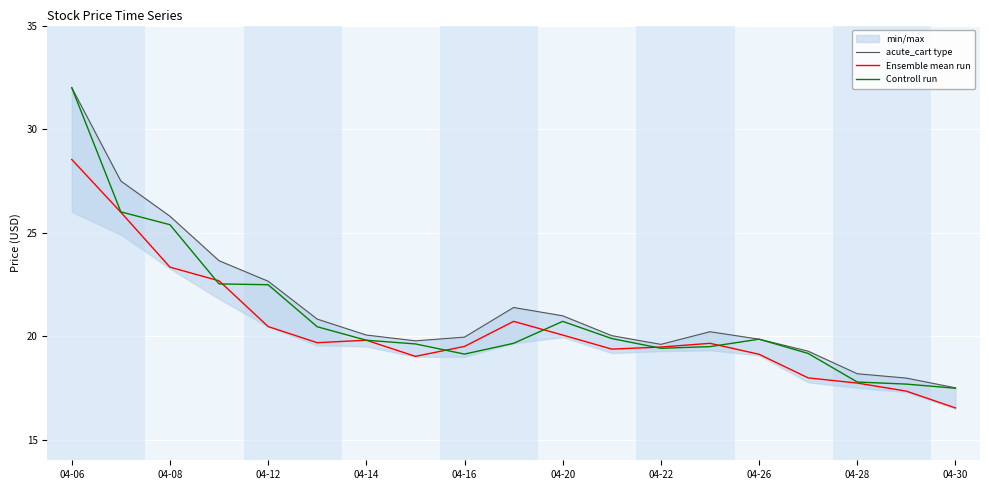

Is it true that Ensemble mean run equals 8.1 at 04-14?

False